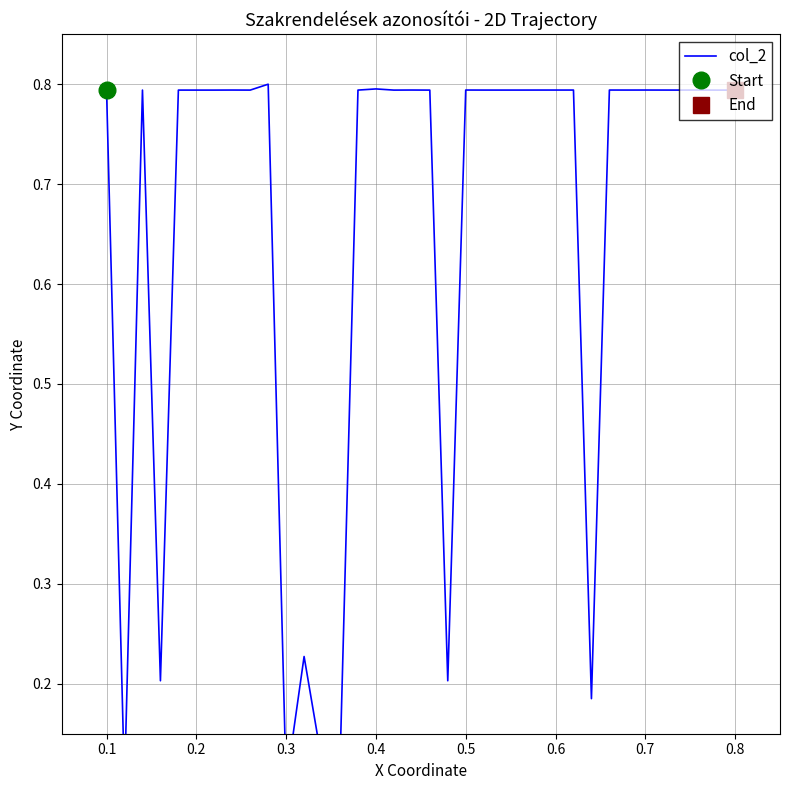

How many points are lower than both their immediate neighbors (excluding endpoints)?

13